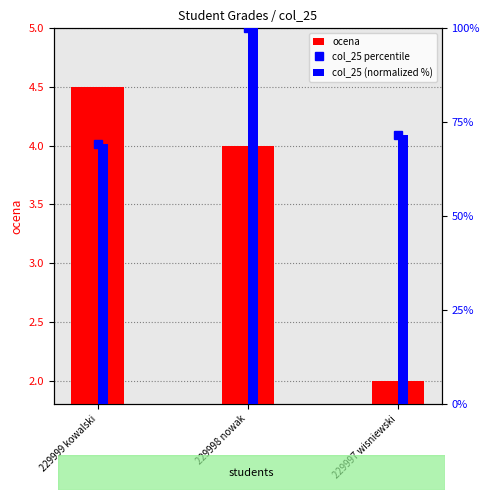

What position from the right is 229997 wisniewski?

1